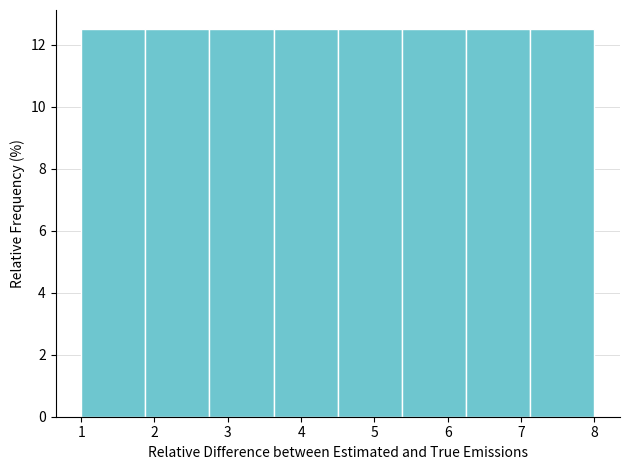

Reading left to right, transcribe this chart: for each bar, give the range it covers on the x-axis and its height. Neither the bar edges nor the heights are printed on the chart, so give them approximately, as read against the axes.

1.0 to 1.9: 12.6
1.9 to 2.8: 12.6
2.8 to 3.6: 12.6
3.6 to 4.5: 12.6
4.5 to 5.4: 12.6
5.4 to 6.3: 12.6
6.3 to 7.1: 12.6
7.1 to 8.0: 12.6